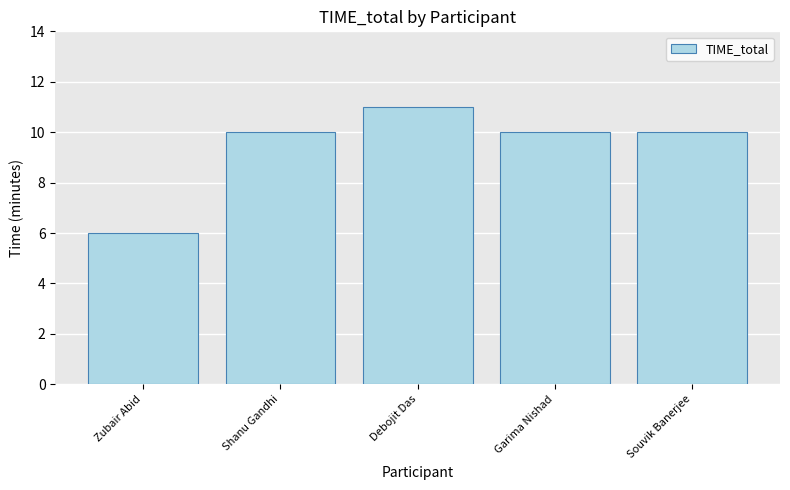

Reading left to right, list all the values displayed in this chart.

6	10	11	10	10